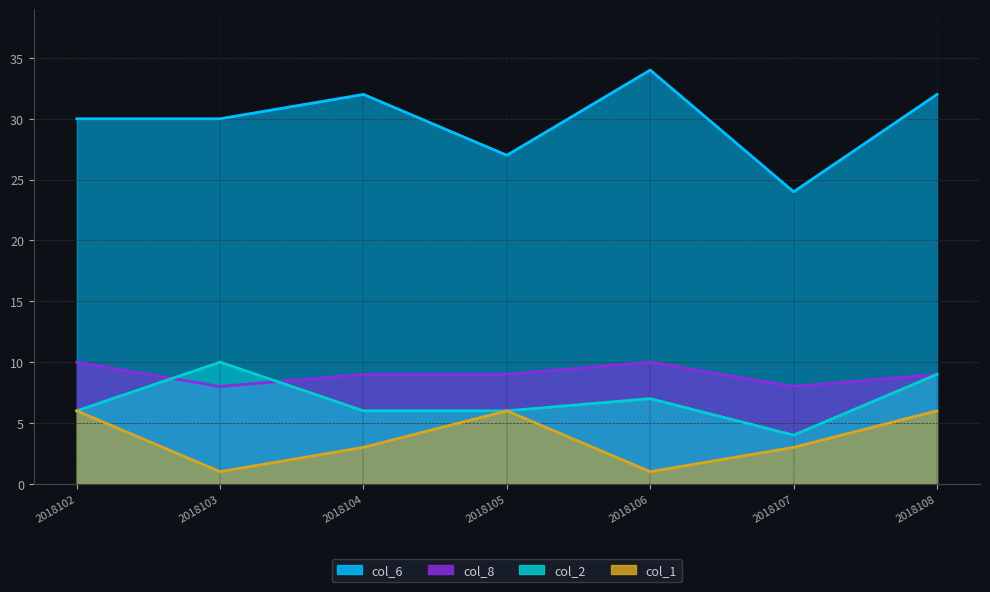

Which has a higher value, 2018108 or 2018103?

2018103